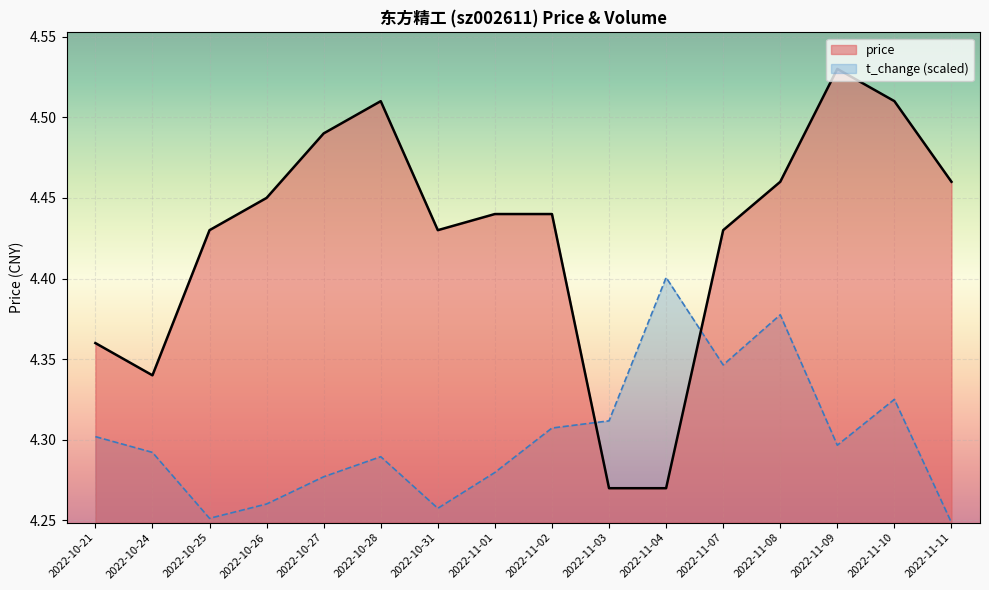

Which label corresponds to the smallest value in the chart?

2022-11-11